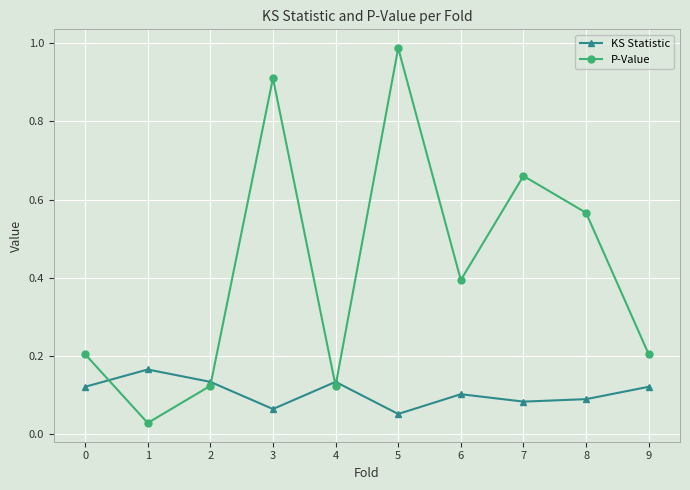

True or false: KS Statistic has a value of 0.1 at 1.

False